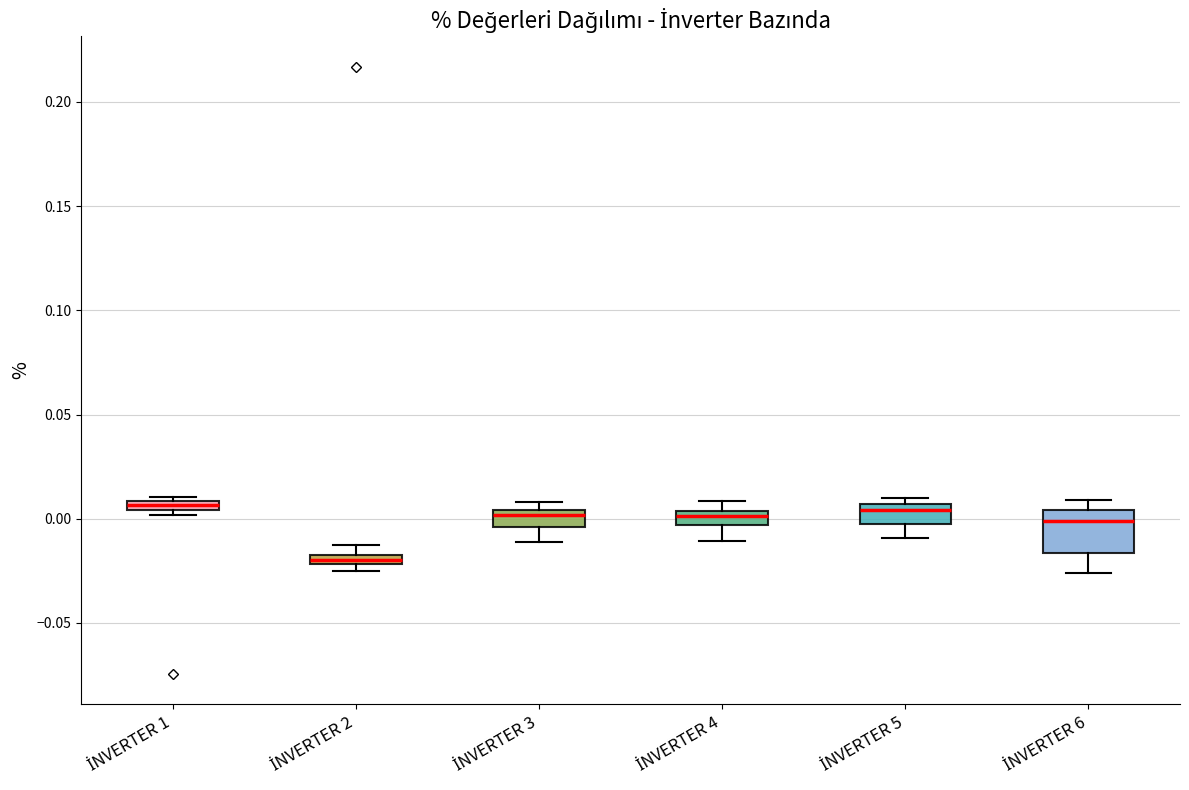

Where does the lower whisker of the box for İNVERTER 4 end on the y-axis? The values are not printed on the chart, so give them approximately, as read against the axis.

-0.010